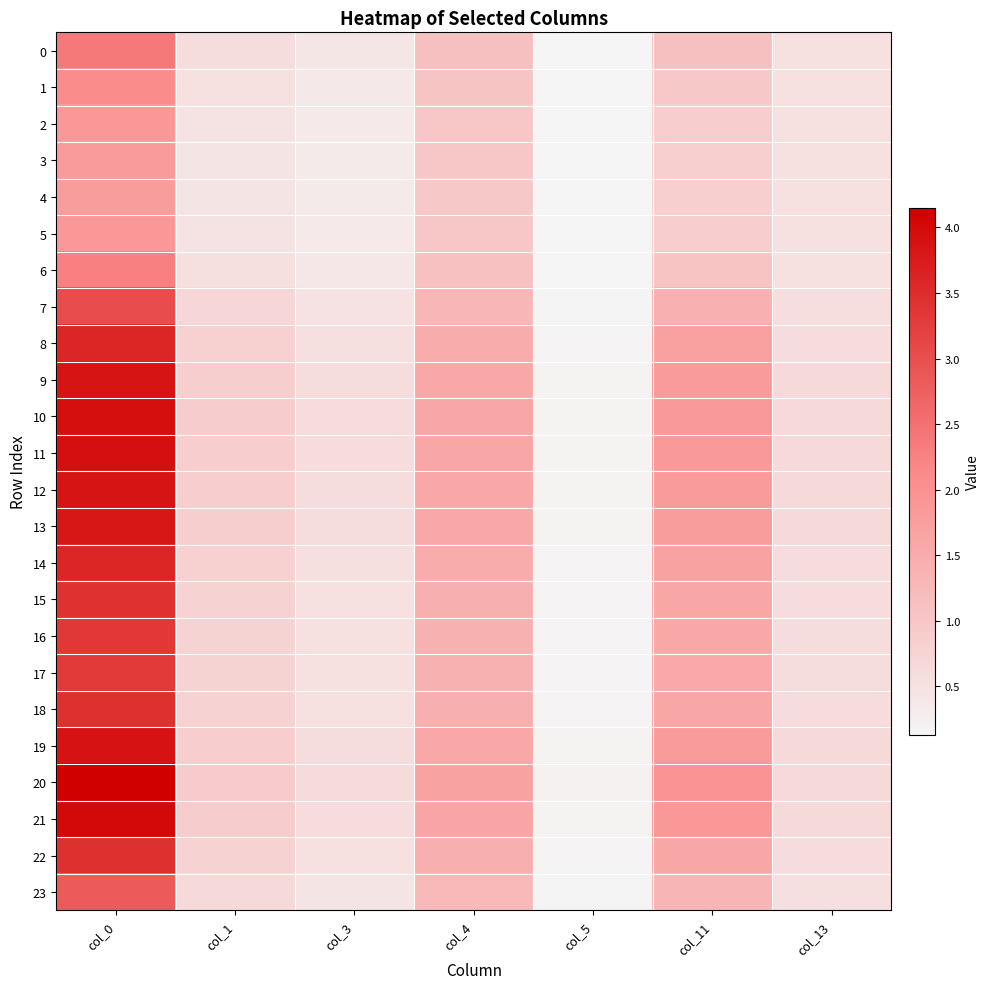

How many series are shown in this chart?

24